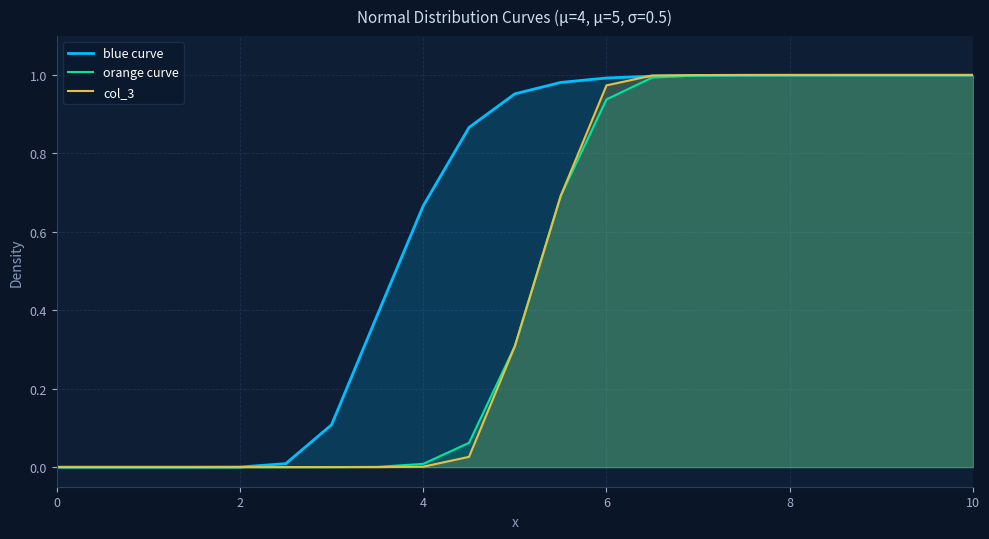

What is the highest value of the blue curve series?

1.0